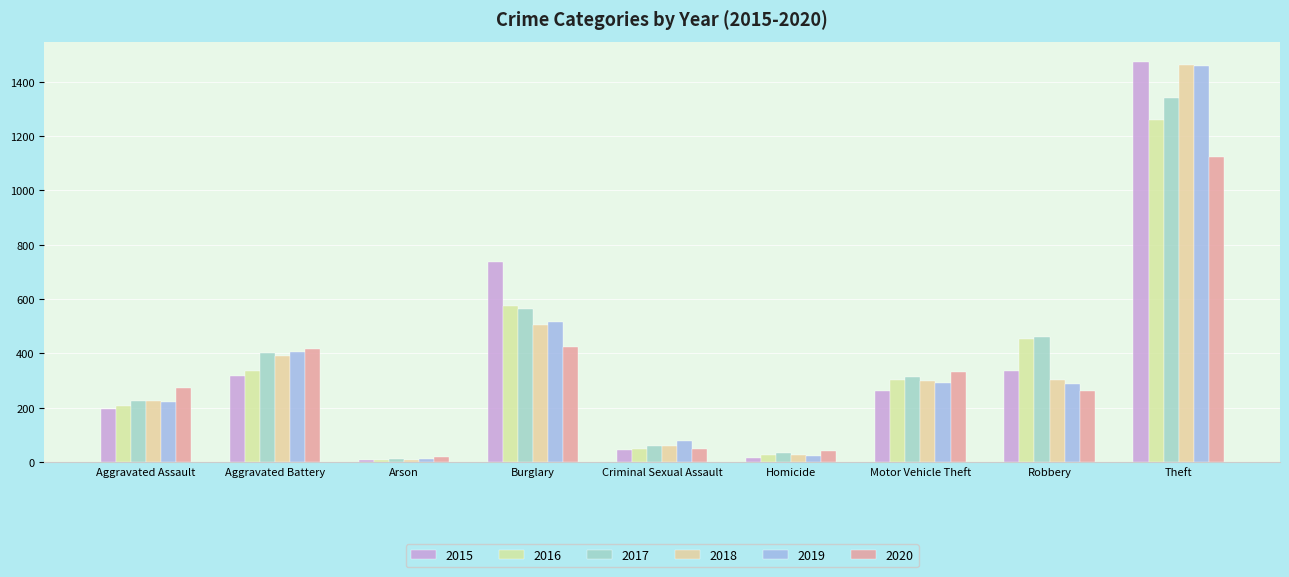

What is the average value of the 2016 series?

358